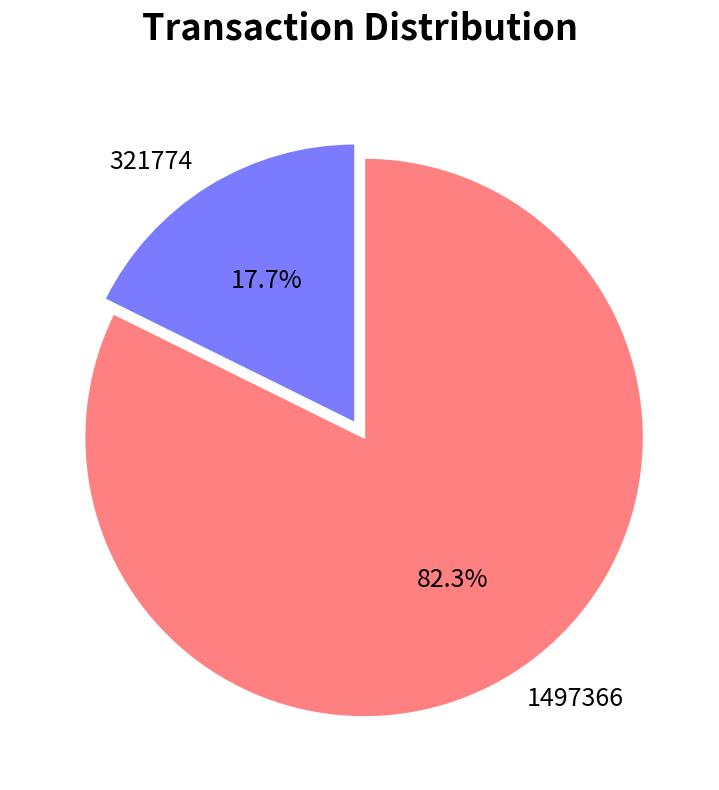

Rank the categories by value from highest to lowest.

1497366, 321774